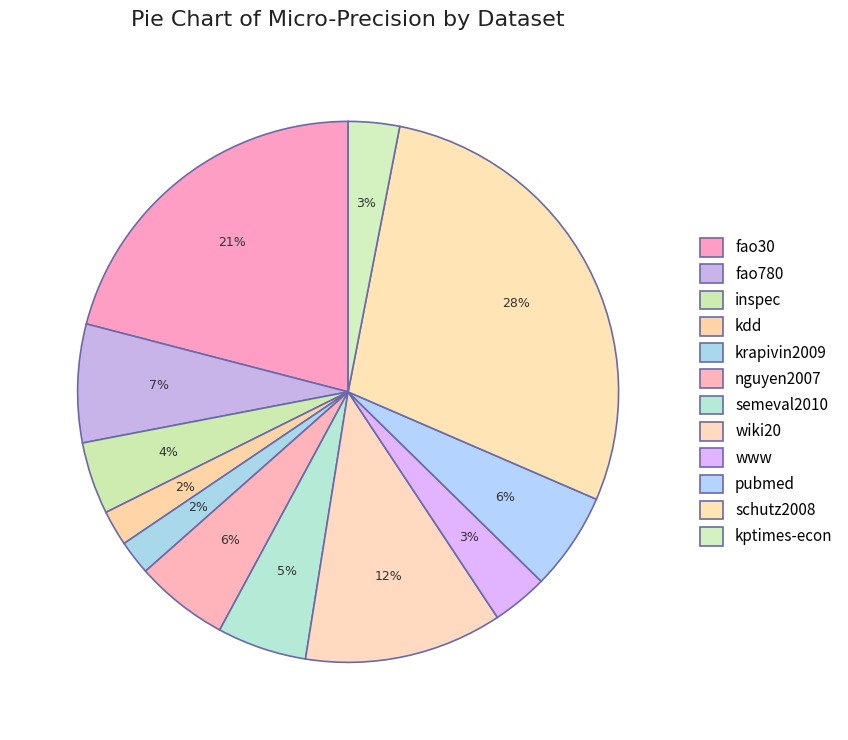

To the nearest percent, what is the difference between the largest and smallest slice percentages?

26%